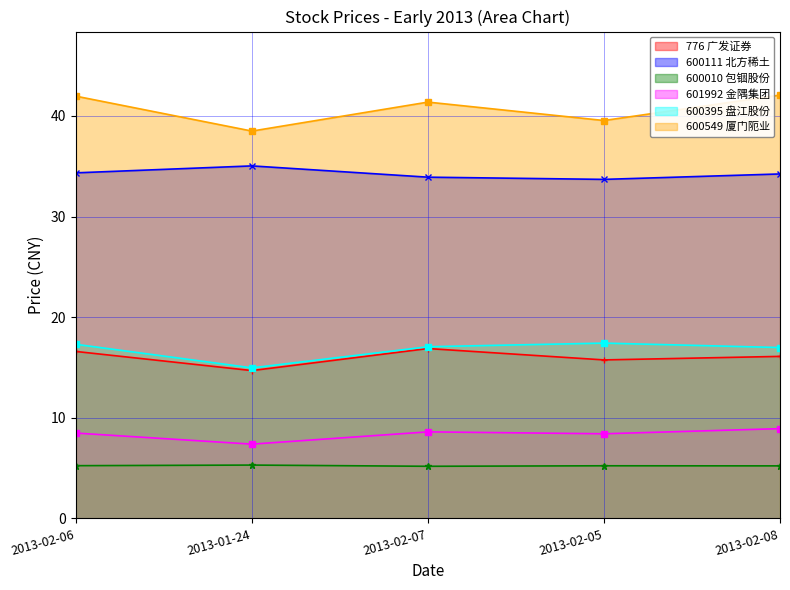

At how many categories does at least one series exceed 10?

5